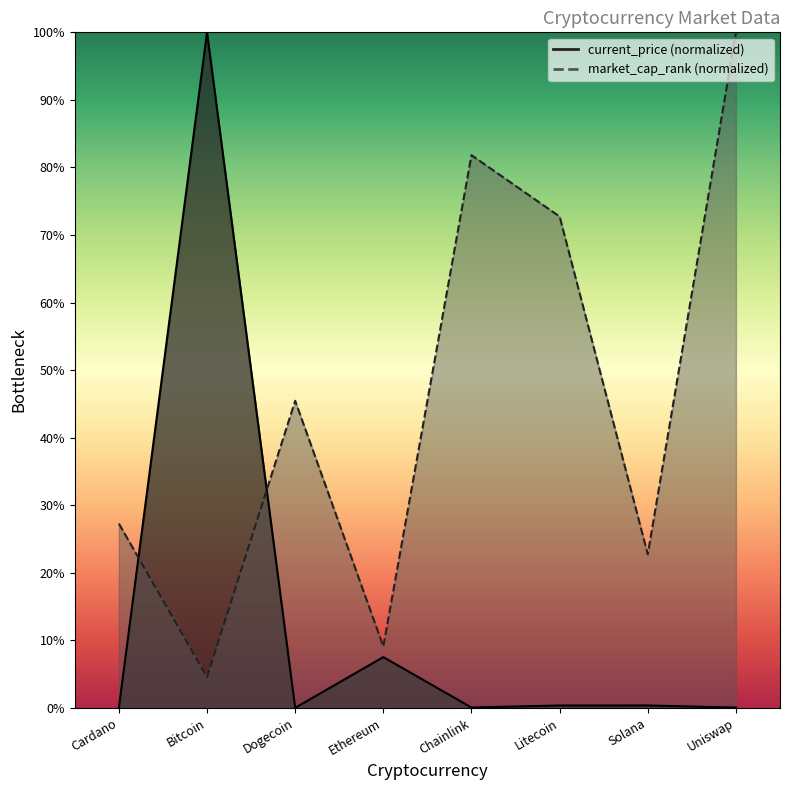

What is the difference between the second highest and minimum values in the market_cap_rank series?

77.3